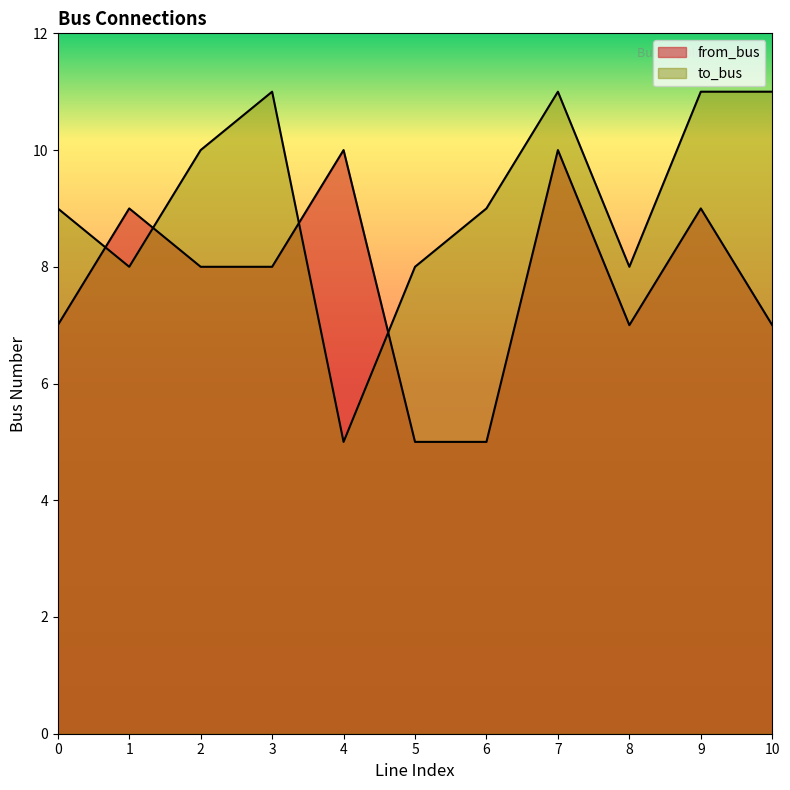

How many data points does each series have?

11